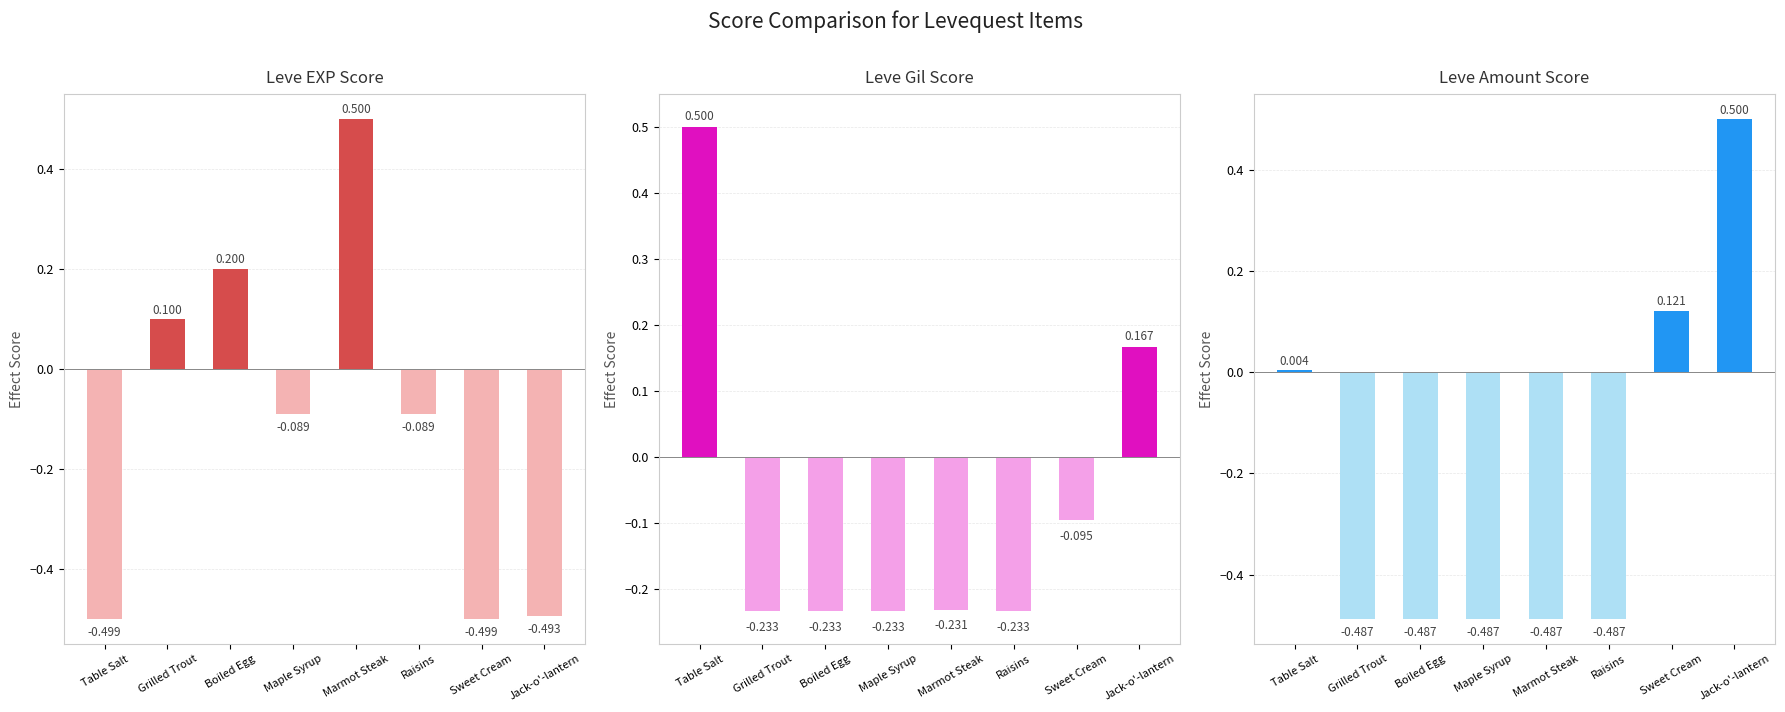

What is the value of the Leve Amount Score bar at the 3rd from the left?

-0.5